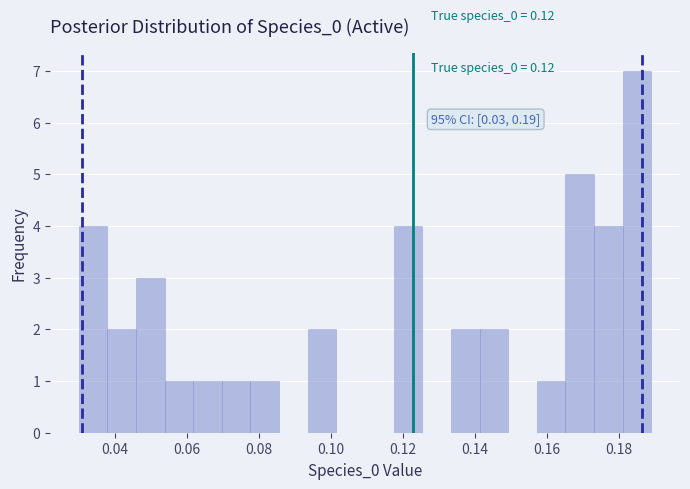

Read against the x-axis, roughly where is the centre of the tallest bar?

0.186